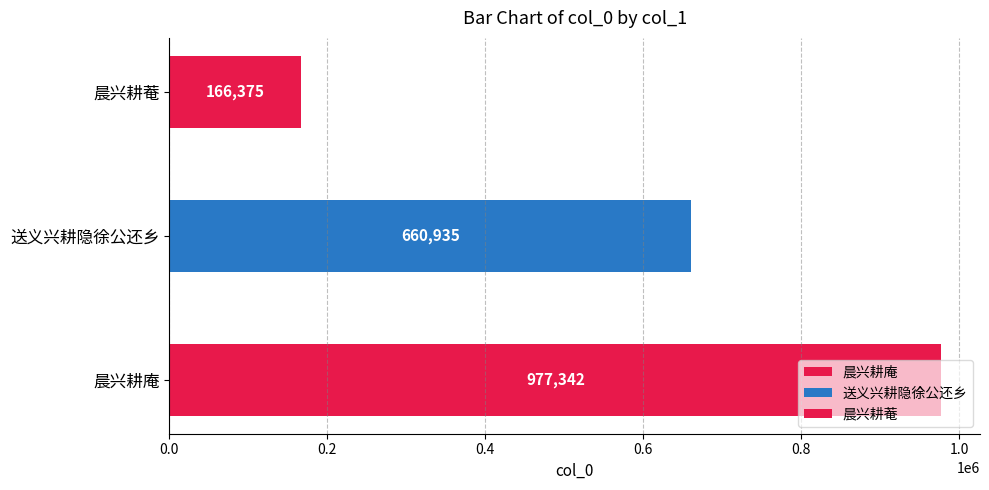

Rank the categories by value from lowest to highest.

晨兴耕菴, 送义兴耕隐徐公还乡, 晨兴耕庵